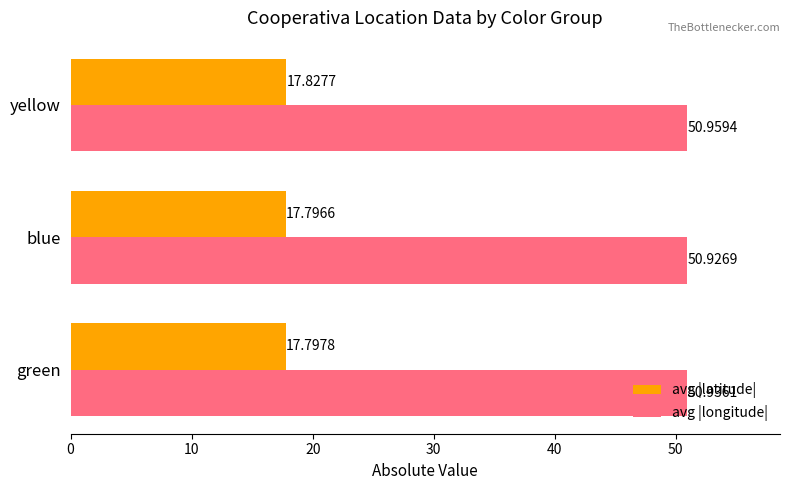

What is the total value across all series at green?

68.7